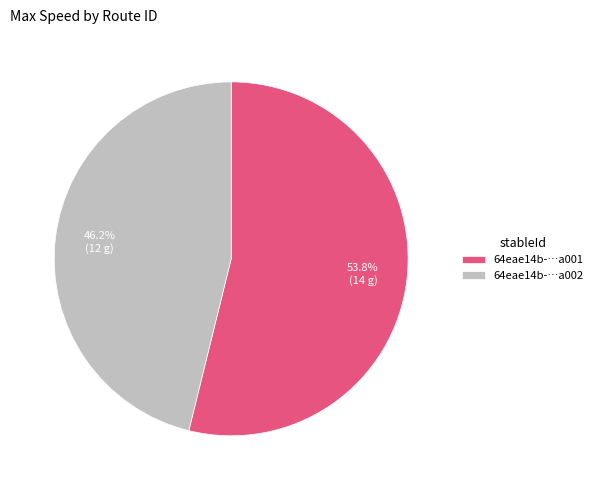

Which slice represents more than half of the pie?

64eae14b-…a001